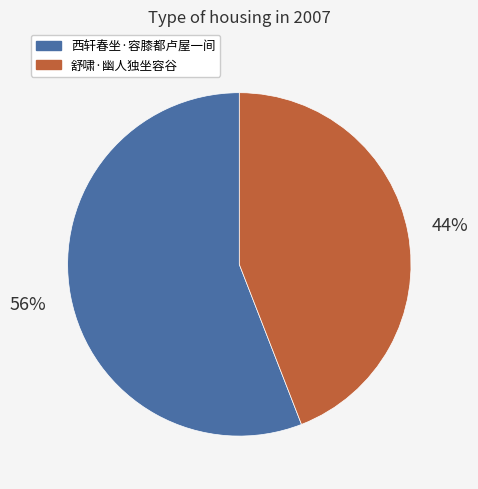

Count the number of slices in the pie.

2